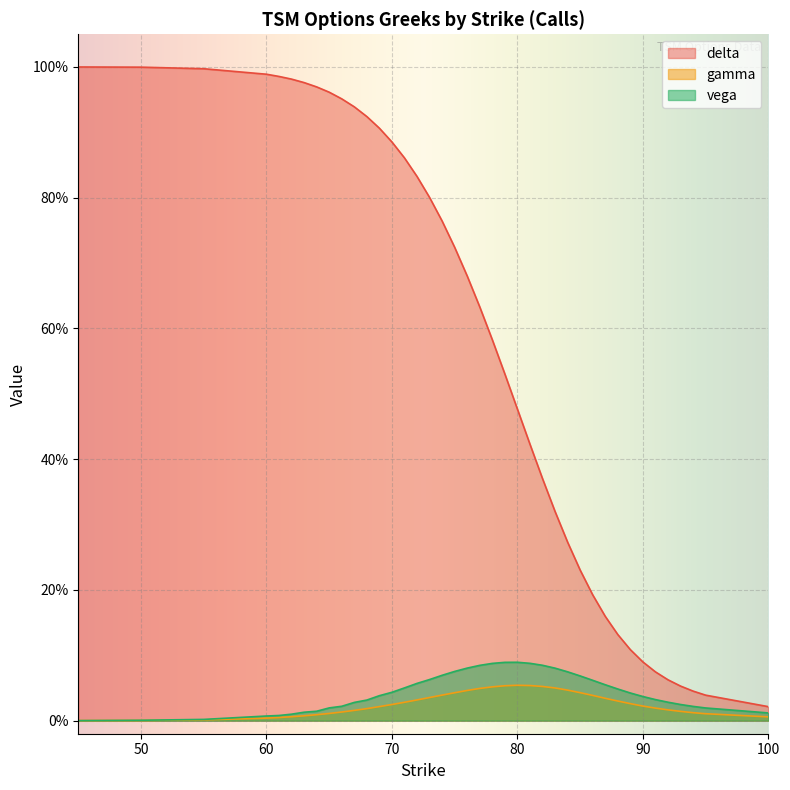

At which category is the sum across all series the highest?

50